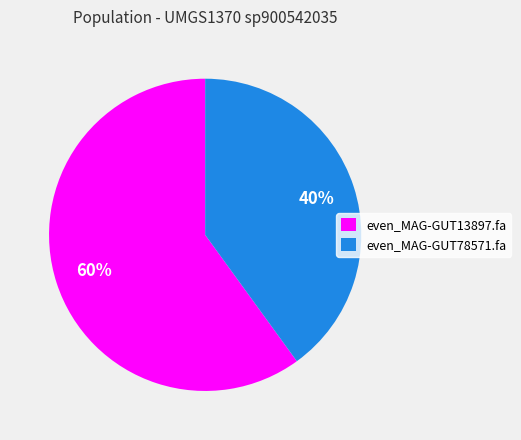

Count the number of slices in the pie.

2